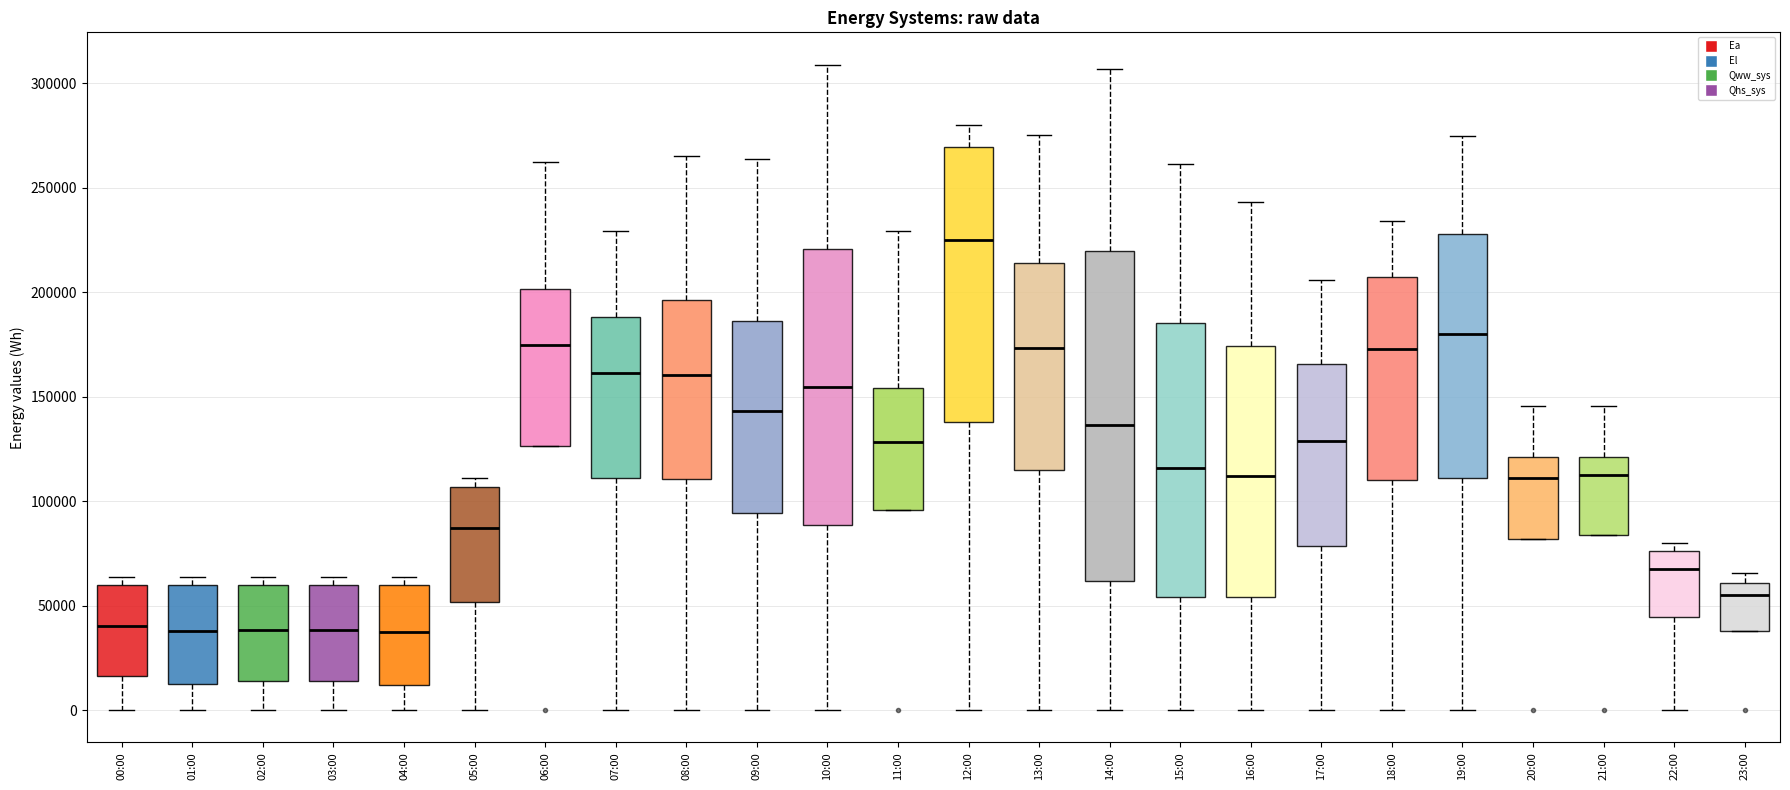

Where is the upper edge of the box for 01:00 on the y-axis? The values are not printed on the chart, so give them approximately, as read against the axis.

60000